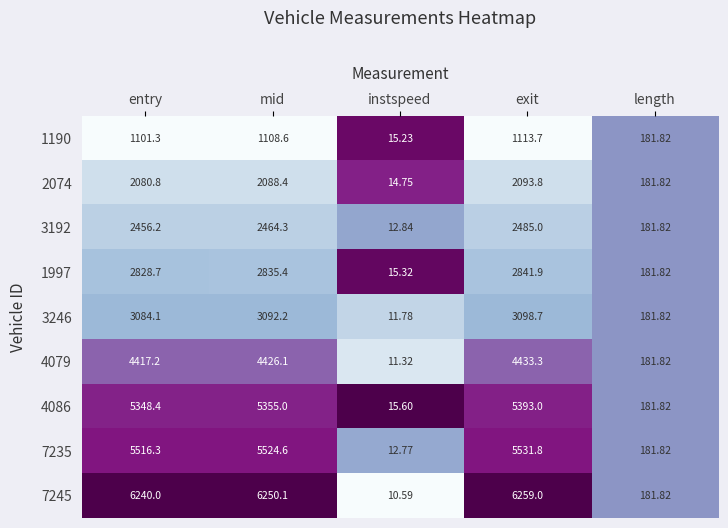

What is the greatest value displayed?

6259.0